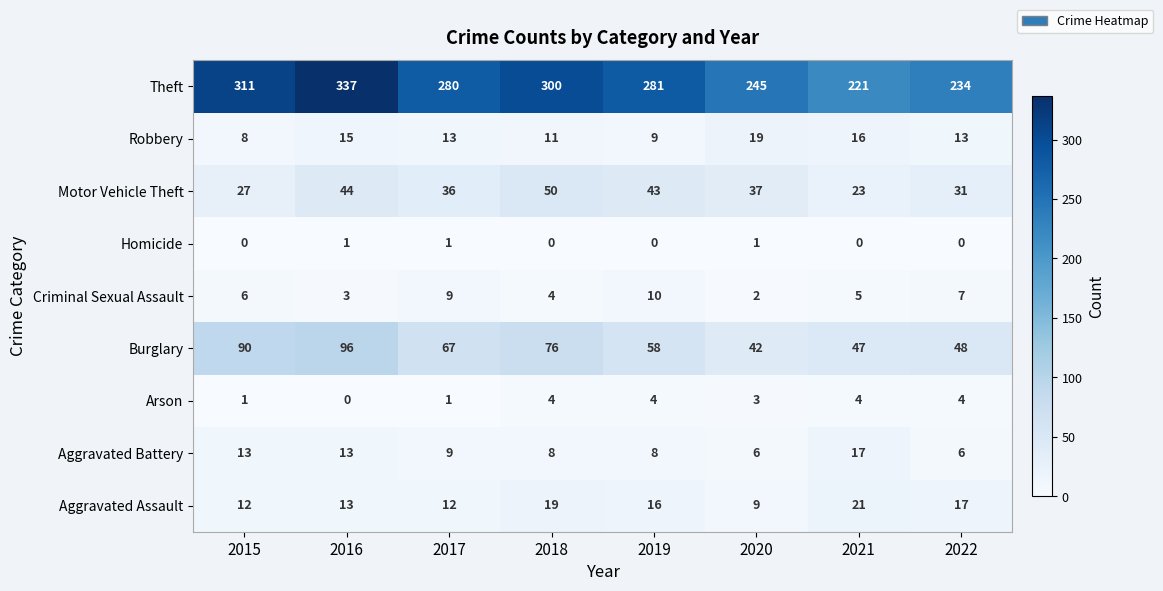

Rank the series at 2019 from lowest to highest value.

Homicide, Arson, Aggravated Battery, Robbery, Criminal Sexual Assault, Aggravated Assault, Motor Vehicle Theft, Burglary, Theft